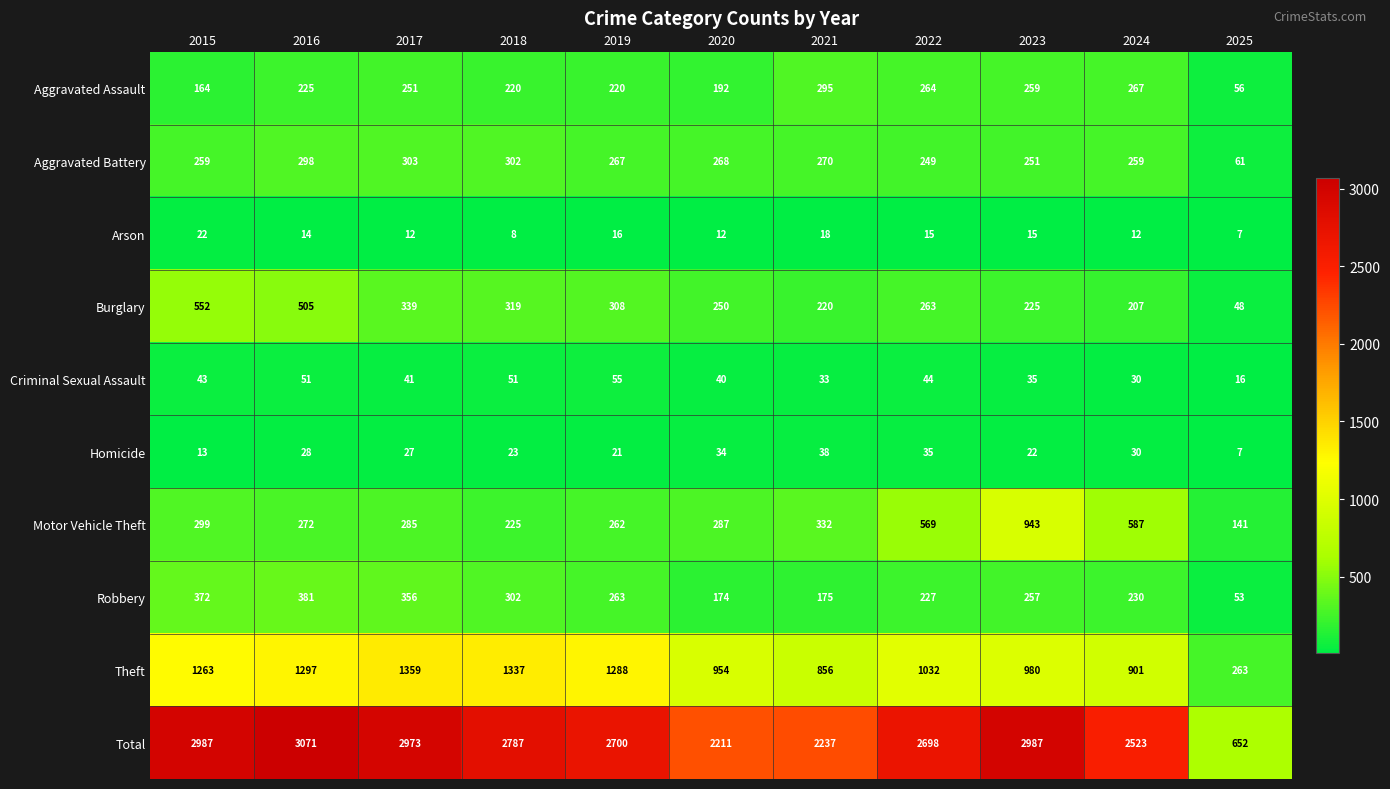

At which label is Homicide closest to 22?

2023